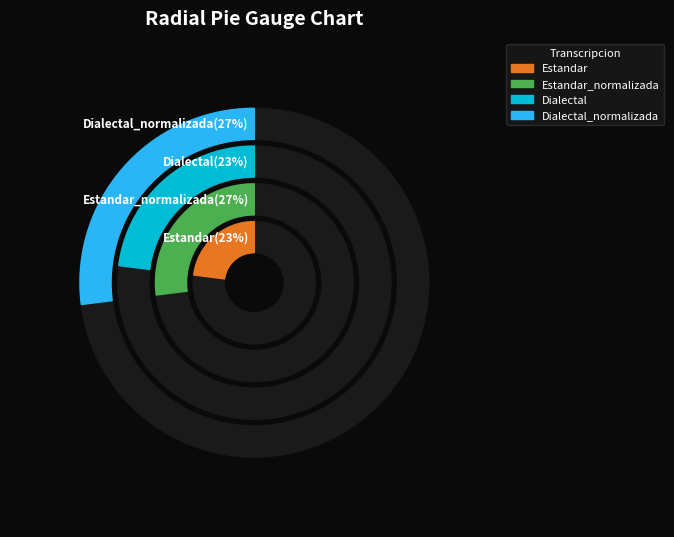

Does Dialectal represent more than half of the total?

No